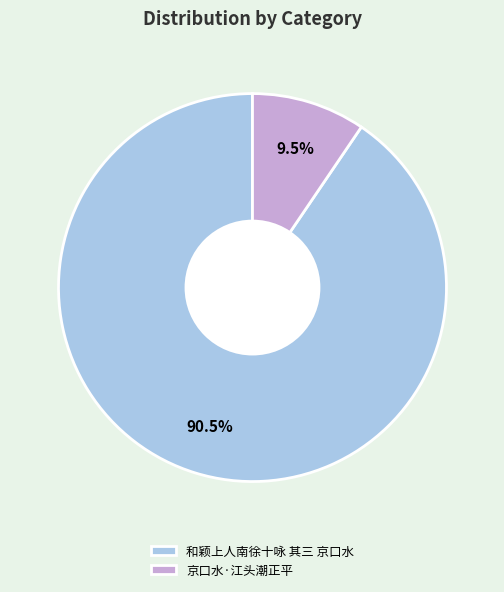

True or false: 京口水·江头潮正平 accounts for 1% of the total.

False